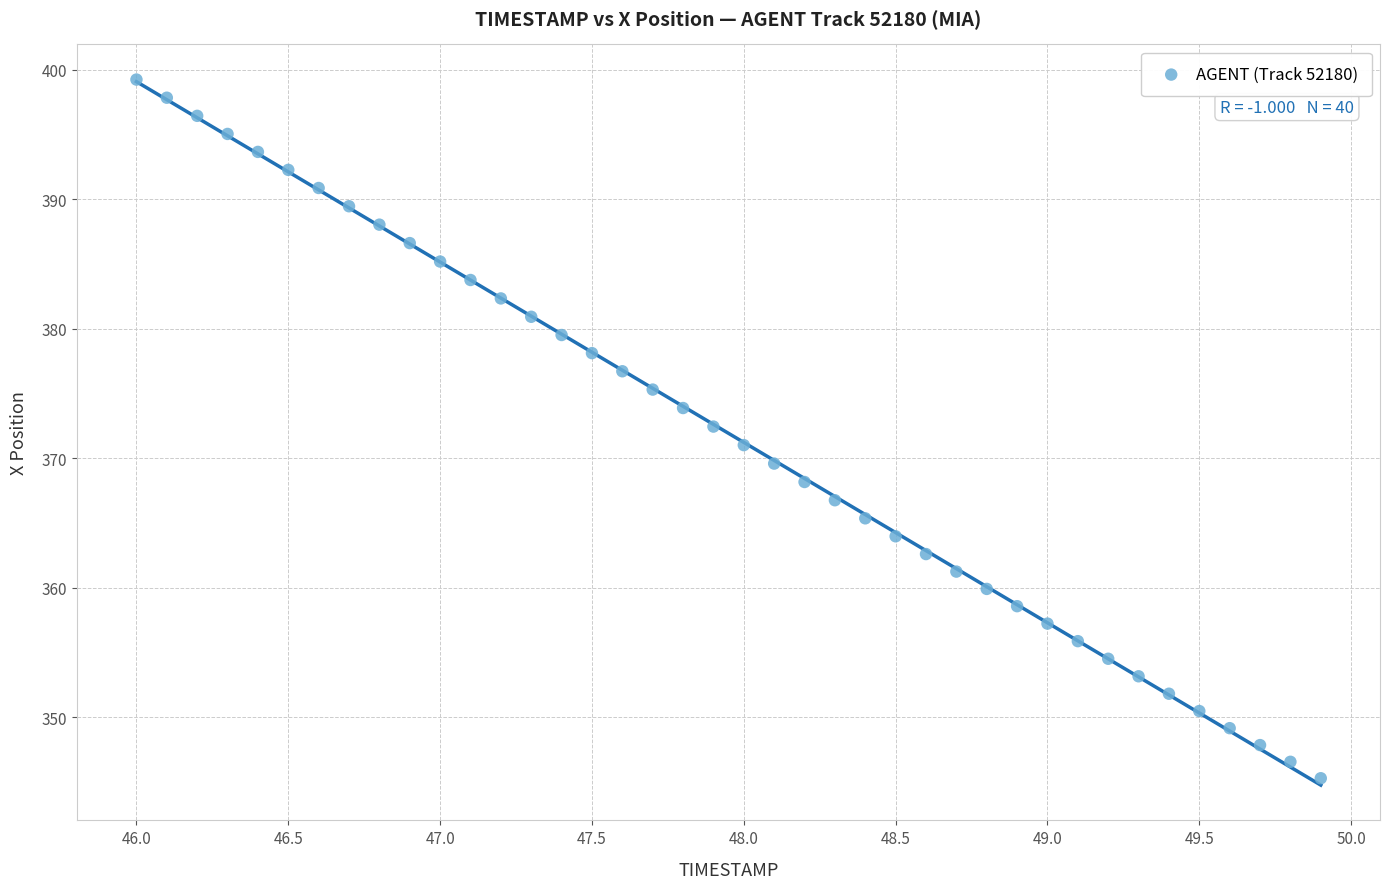

What is the range of X values (max minus min)?

3.9